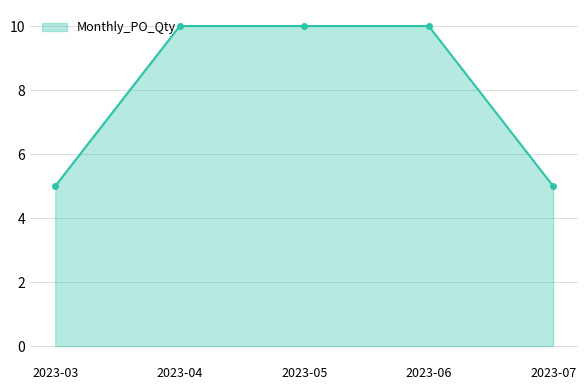

Reading left to right, transcribe all the data shown in this chart.

5	10	10	10	5